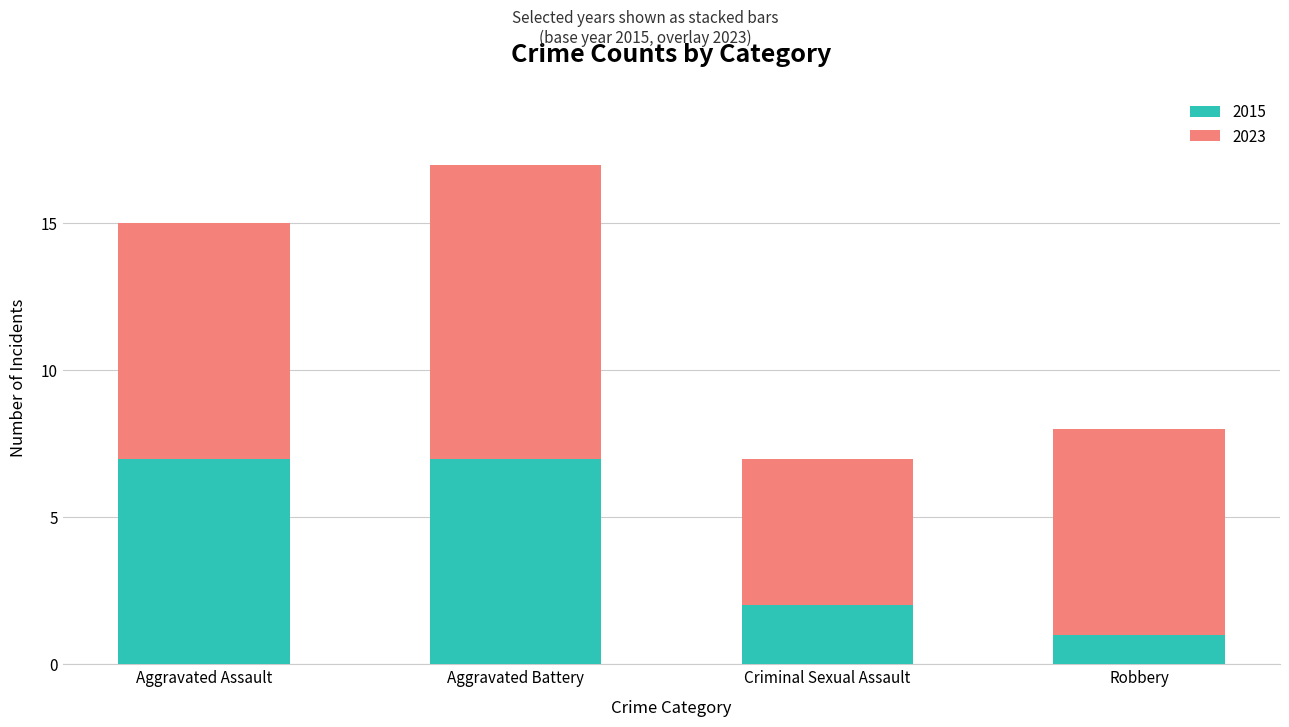

At which category is the sum across all series the highest?

Aggravated Battery